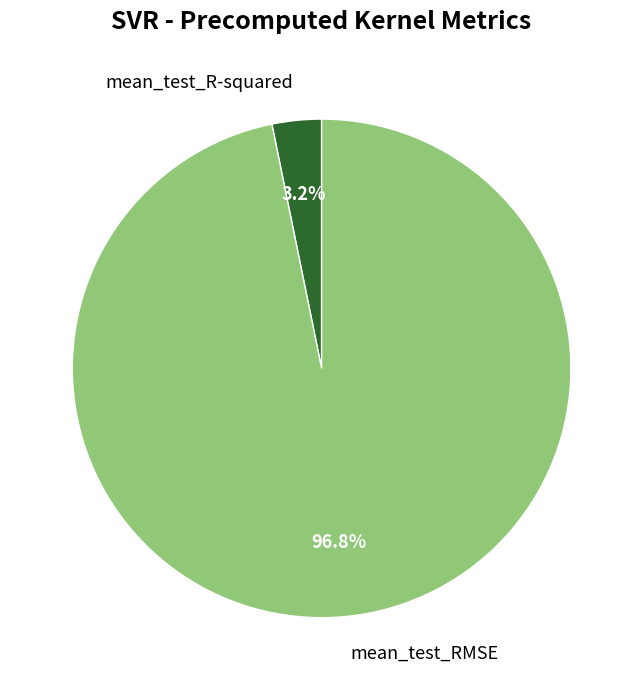

Which category accounts for the majority?

mean_test_RMSE